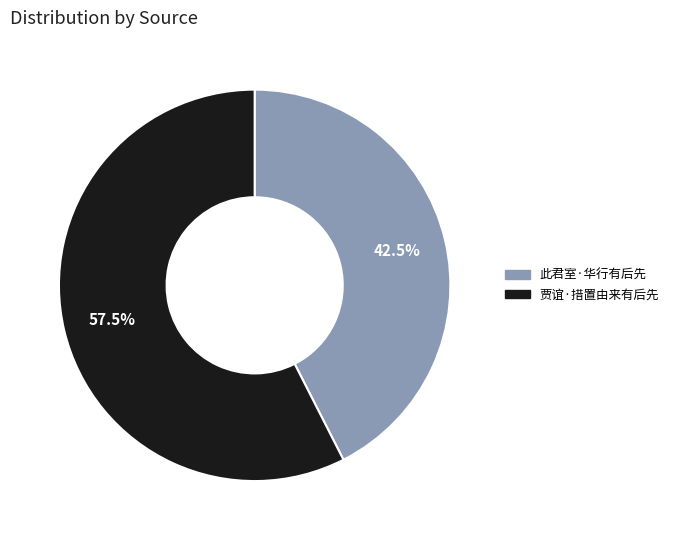

Does 此君室·华行有后先 represent more than half of the total?

No